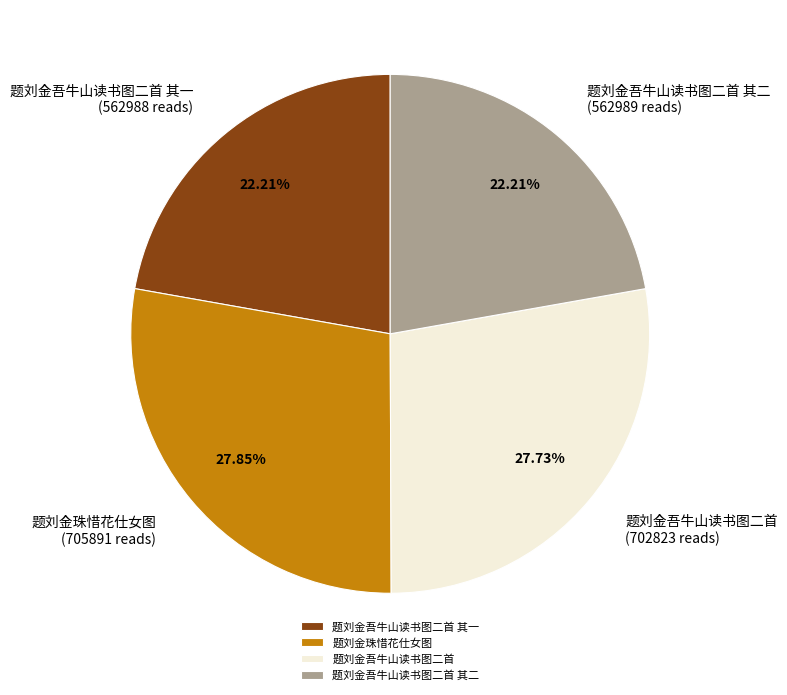

Is there any slice that represents more than half of the pie?

No